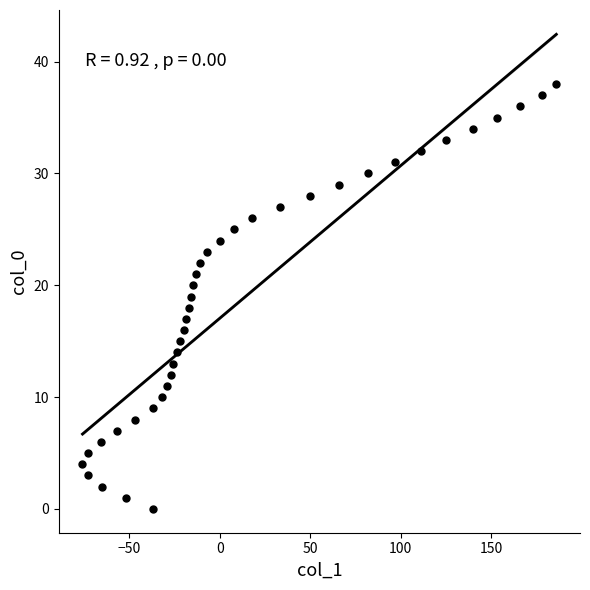

What is the range of Y values (max minus min)?

38